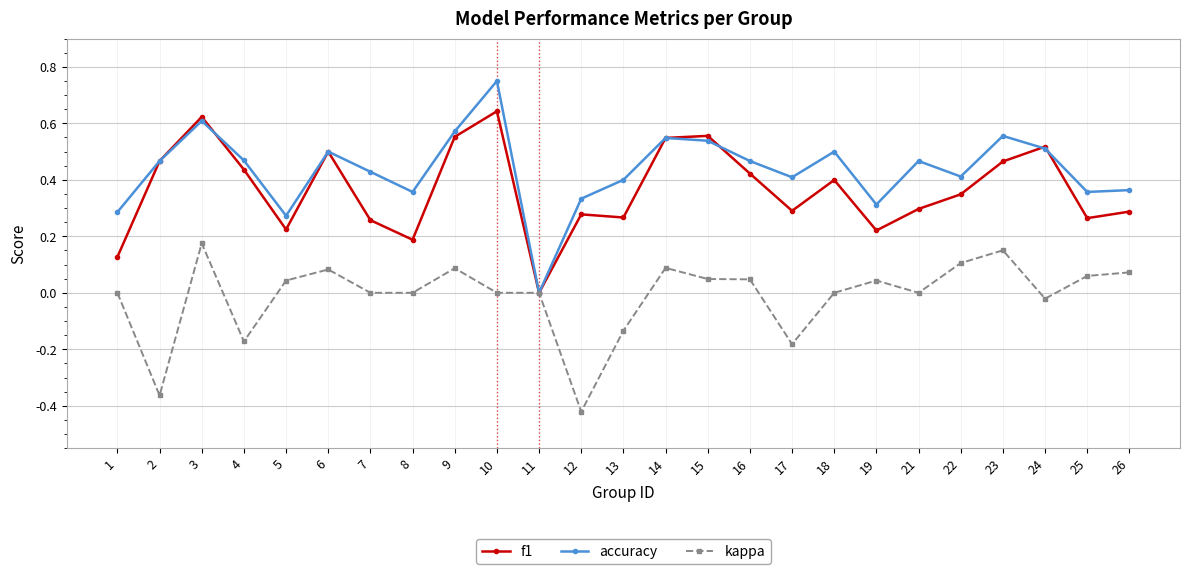

At which label does accuracy reach its peak?

10